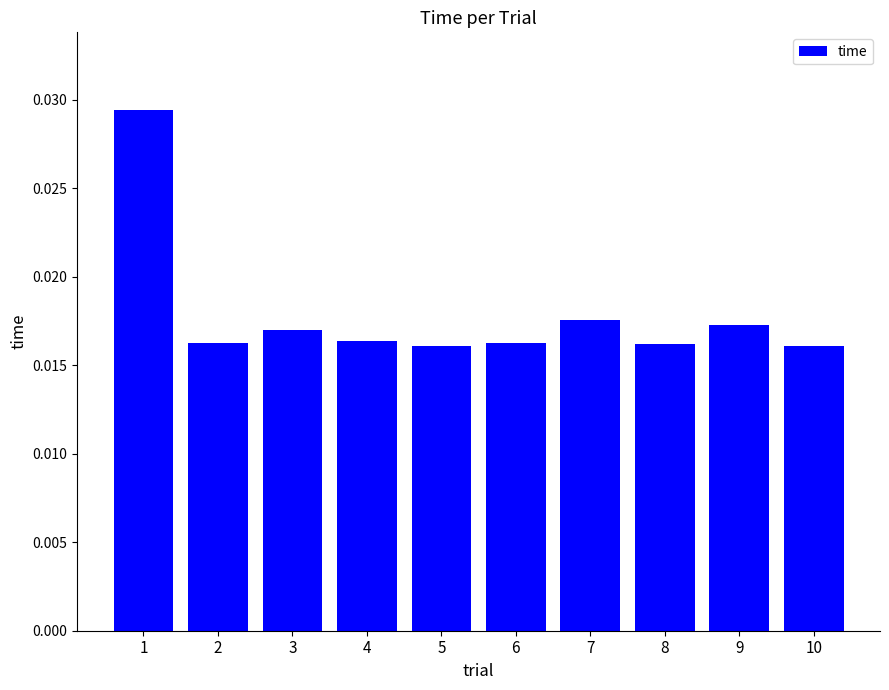

Between 7 and 5, which is larger?

7